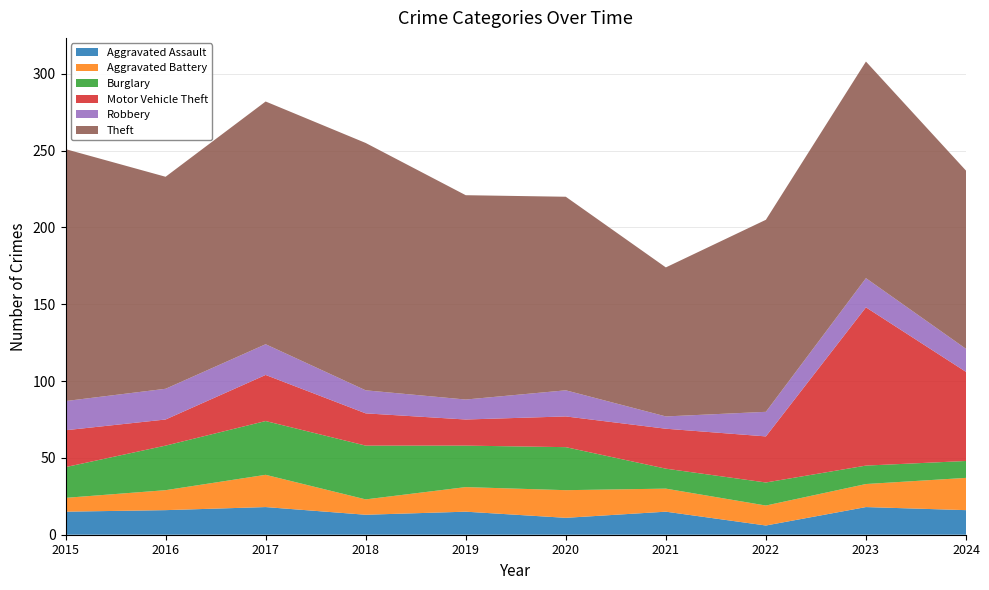

Reading left to right, extract all data points from this chart.

Aggravated Assault: 2015=15	2016=16	2017=18	2018=13	2019=15	2020=11	2021=15	2022=6	2023=18	2024=16
Aggravated Battery: 2015=9	2016=13	2017=21	2018=10	2019=16	2020=18	2021=15	2022=13	2023=15	2024=21
Burglary: 2015=20	2016=29	2017=35	2018=35	2019=27	2020=28	2021=13	2022=15	2023=12	2024=11
Motor Vehicle Theft: 2015=24	2016=17	2017=30	2018=21	2019=17	2020=20	2021=26	2022=30	2023=103	2024=58
Robbery: 2015=19	2016=20	2017=20	2018=15	2019=13	2020=17	2021=8	2022=16	2023=19	2024=15
Theft: 2015=164	2016=138	2017=158	2018=161	2019=133	2020=126	2021=97	2022=125	2023=141	2024=116